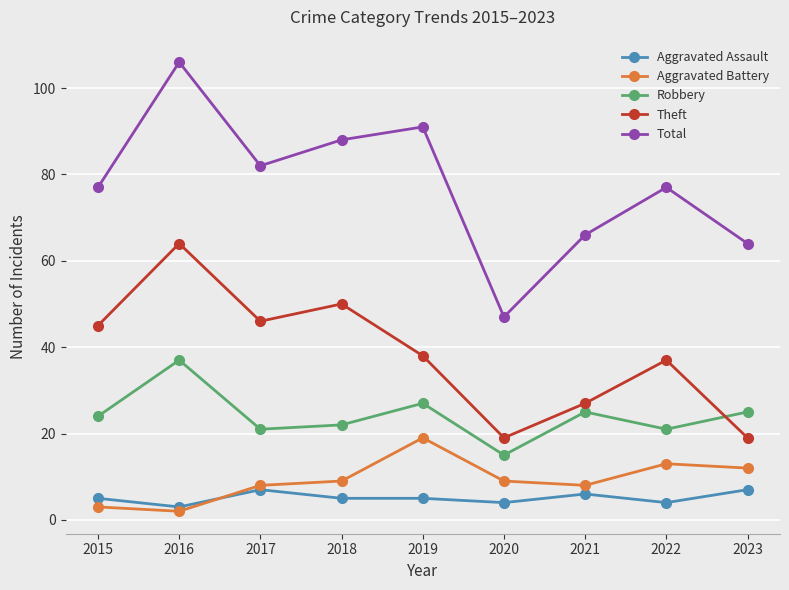

In Robbery, how many points are higher than both neighbors (excluding endpoints)?

3